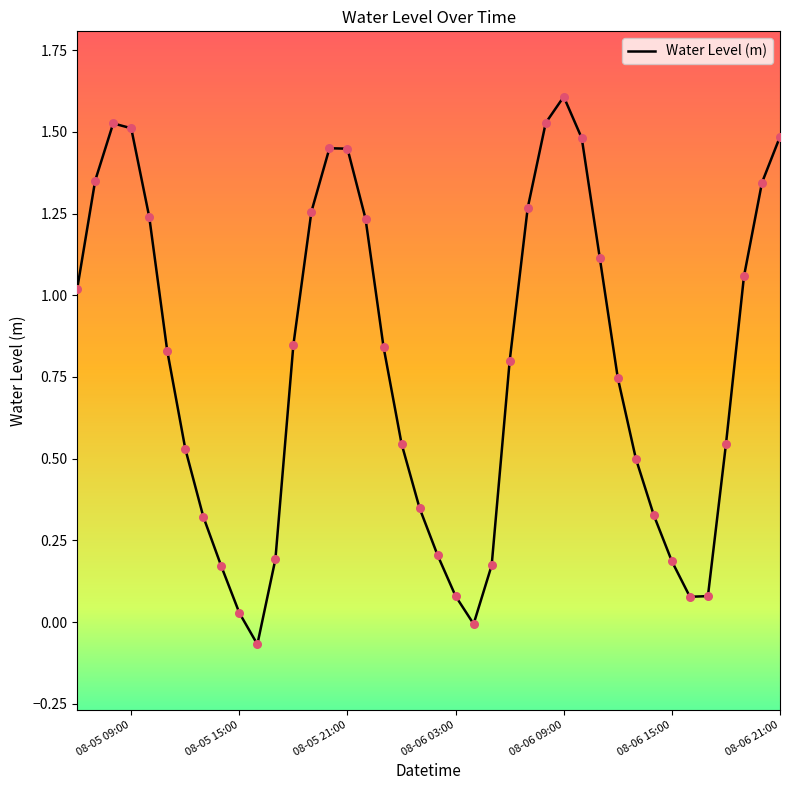

What is the difference between the maximum and minimum values?

1.7